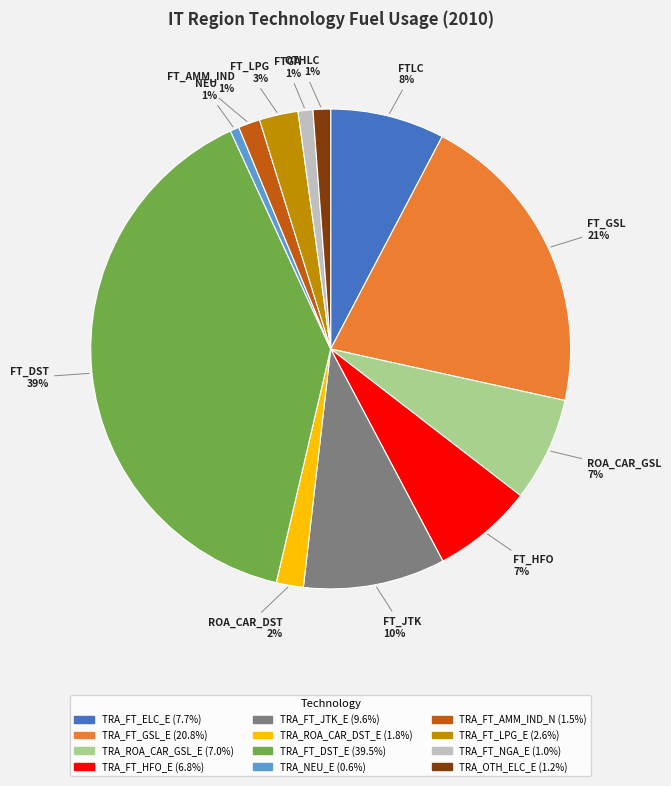

Combined, do TRA_ROA_CAR_GSL_E and TRA_NEU_E account for over 50%?

No